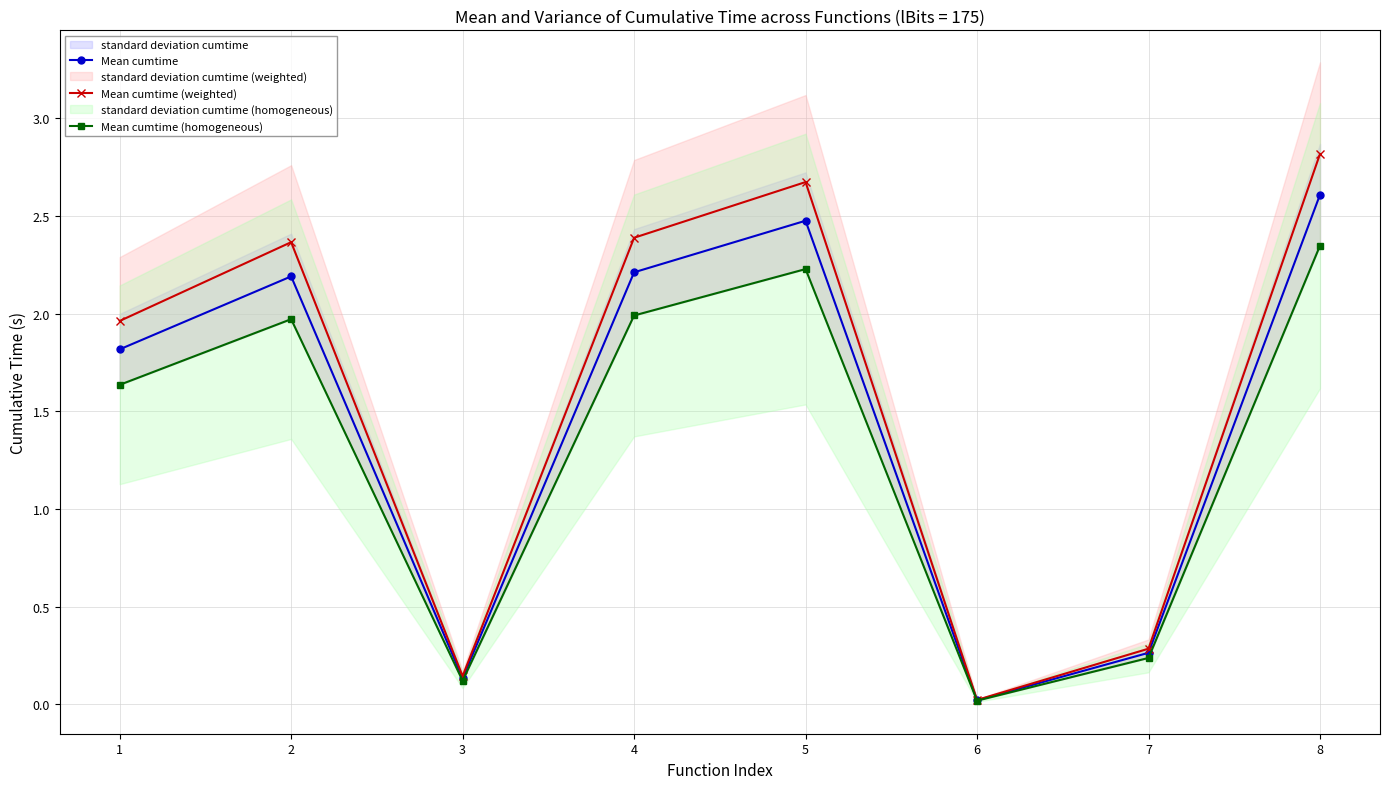

What is the spread (max minus min) of values at 5?

0.4